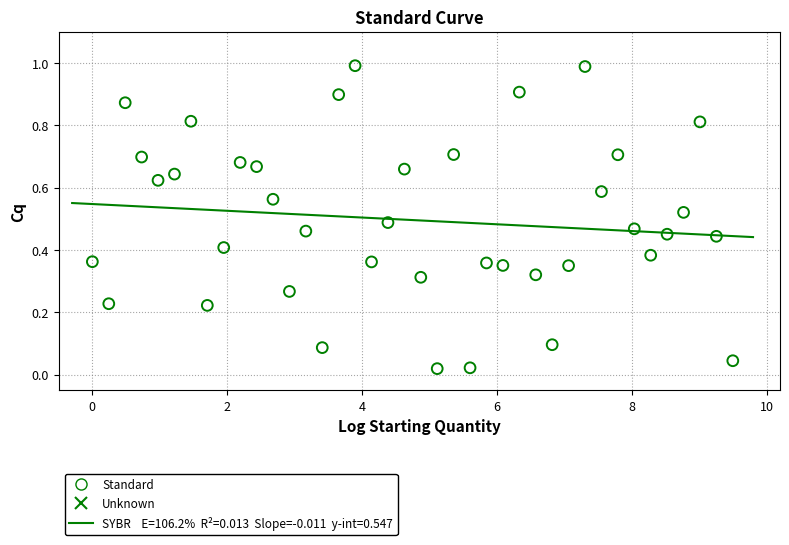

What is the range of X values (max minus min)?

9.5